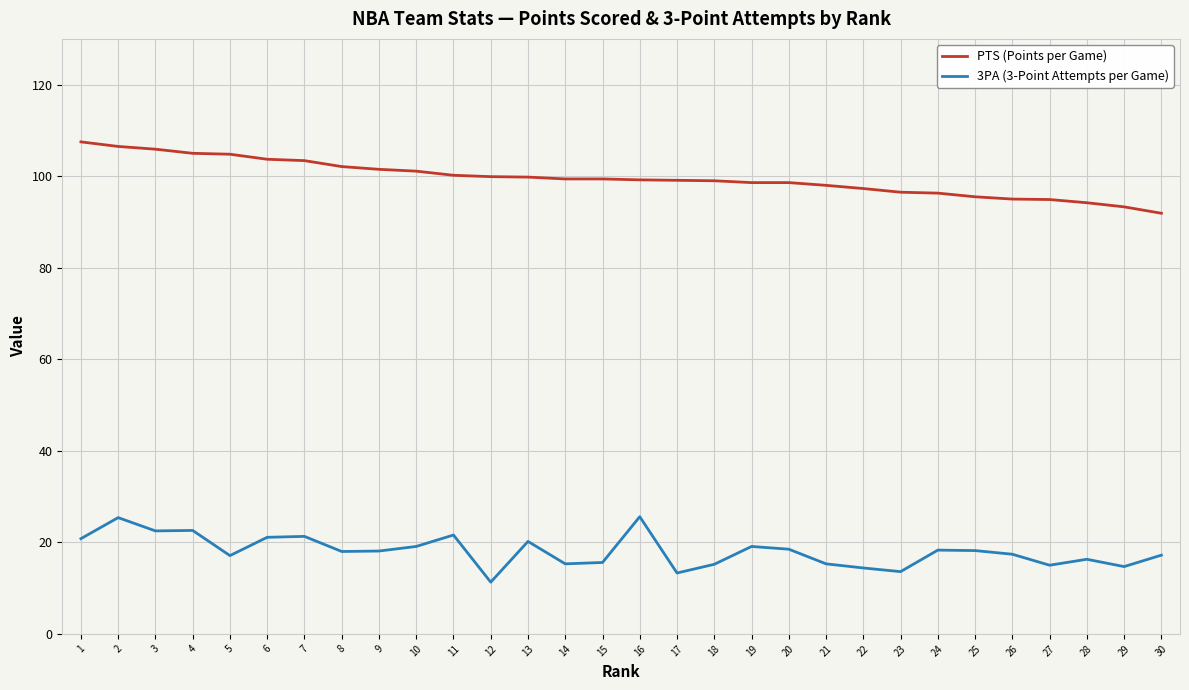

True or false: PTS (Points per Game) and 3PA (3-Point Attempts per Game) cross at least once.

False